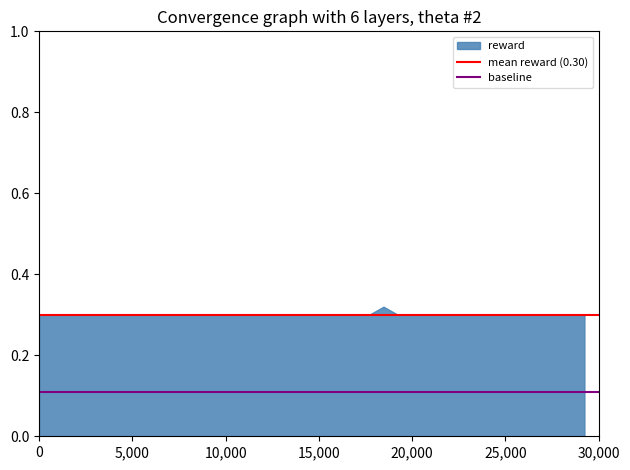

True or false: the data shows 0.3 at 10,000.

True